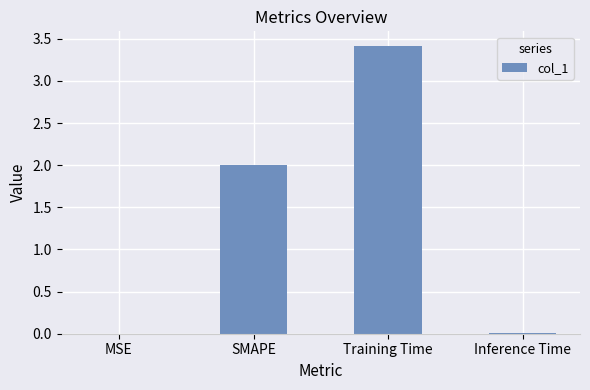

Which has a higher value, SMAPE or MSE?

SMAPE